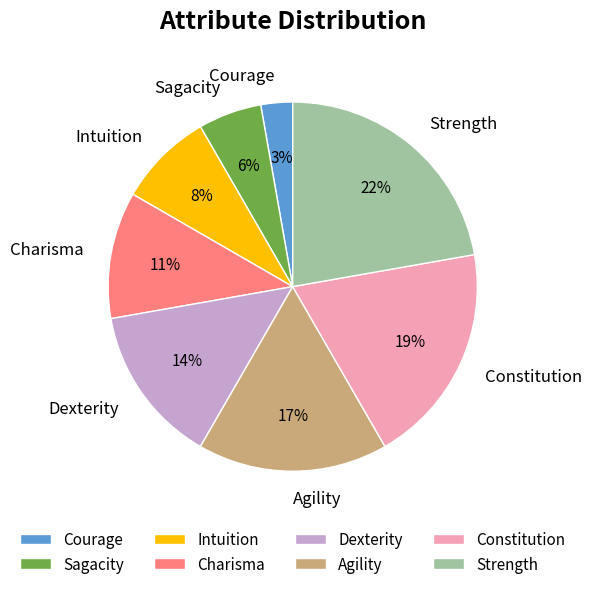

Which category has the biggest portion of the pie?

Strength